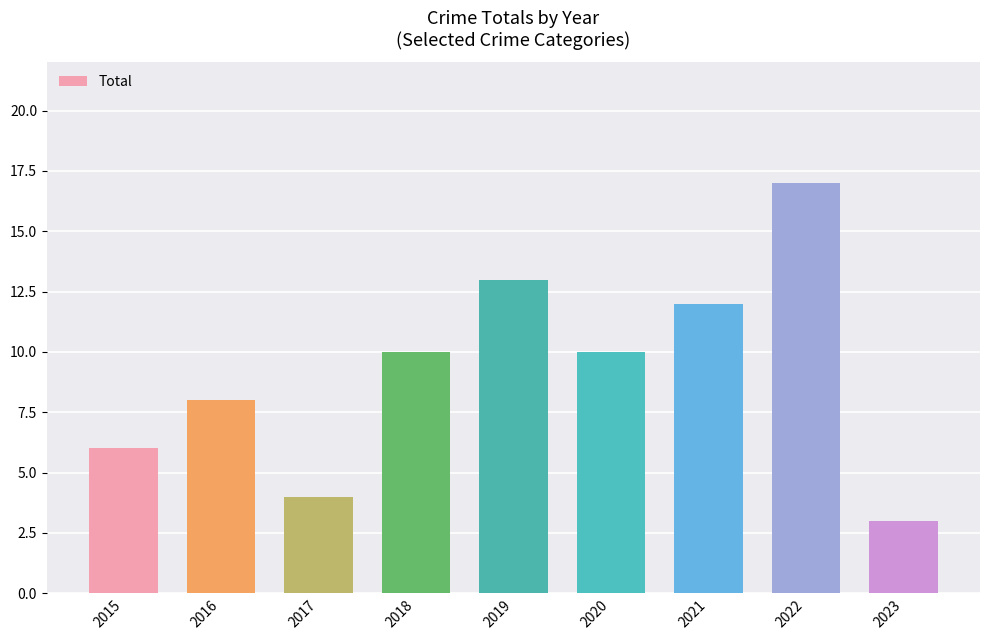

The value at 2016 is 8. True or false?

True